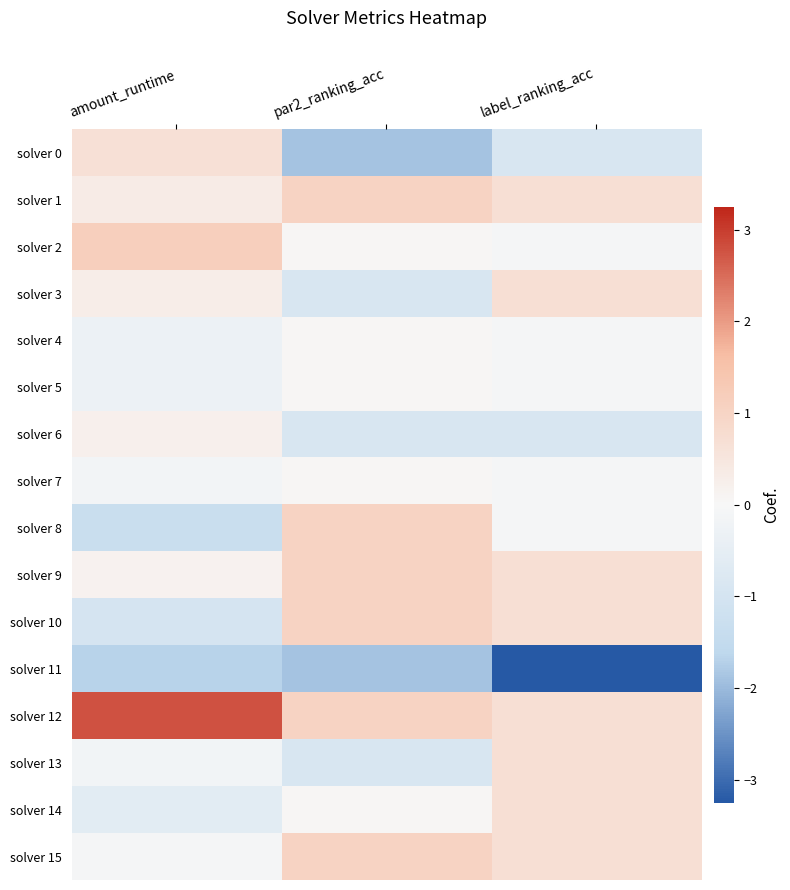

Which series has the largest range (max minus min)?

solver 0